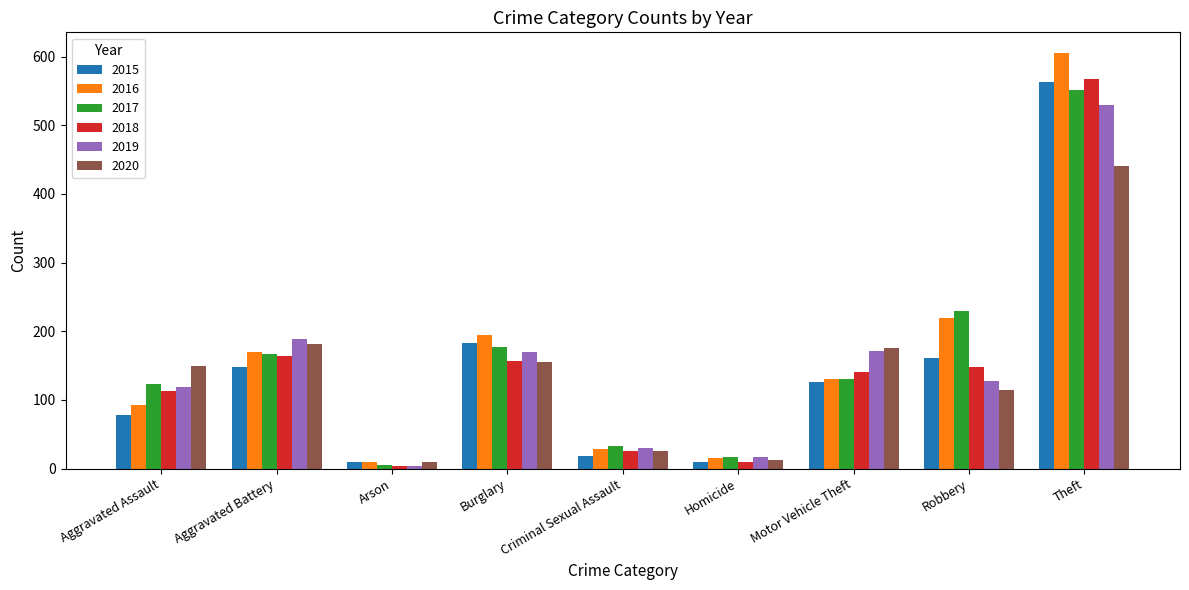

How many bars are there in total?

54